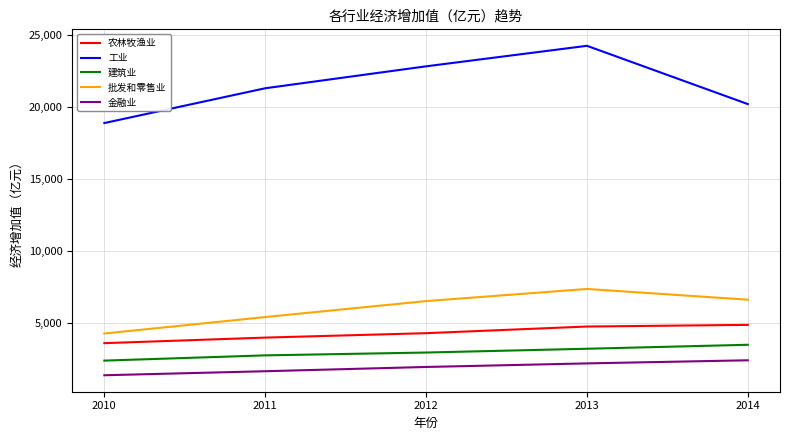

How many distinct data groups are displayed?

5